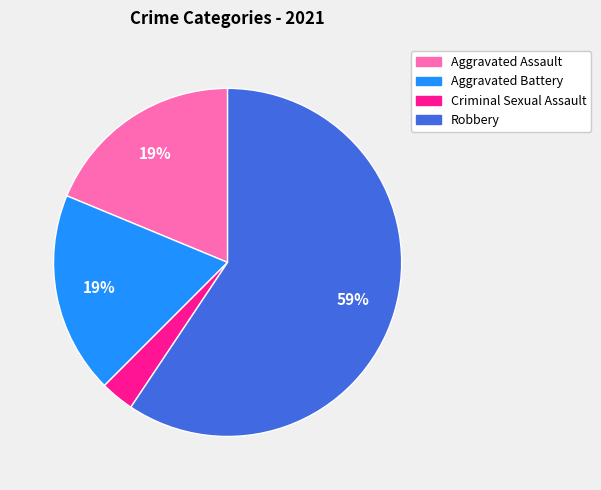

Is there a majority slice in this chart?

Yes